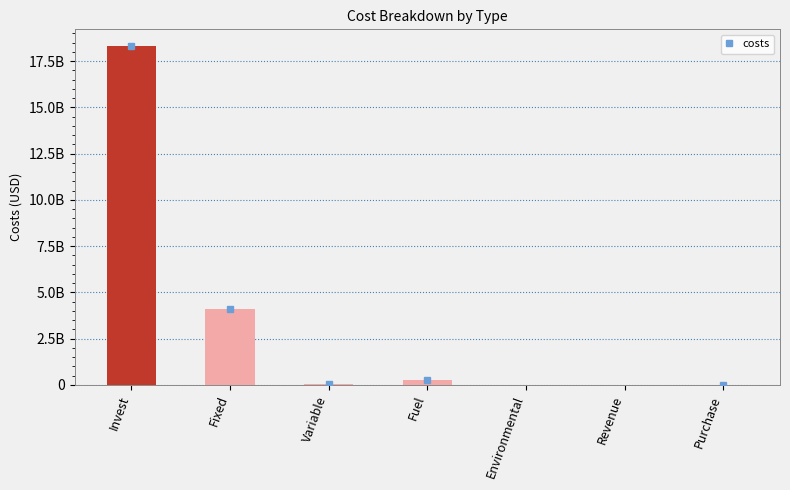

Rank the categories by value from highest to lowest.

Invest, Fixed, Fuel, Variable, Purchase, Environmental, Revenue